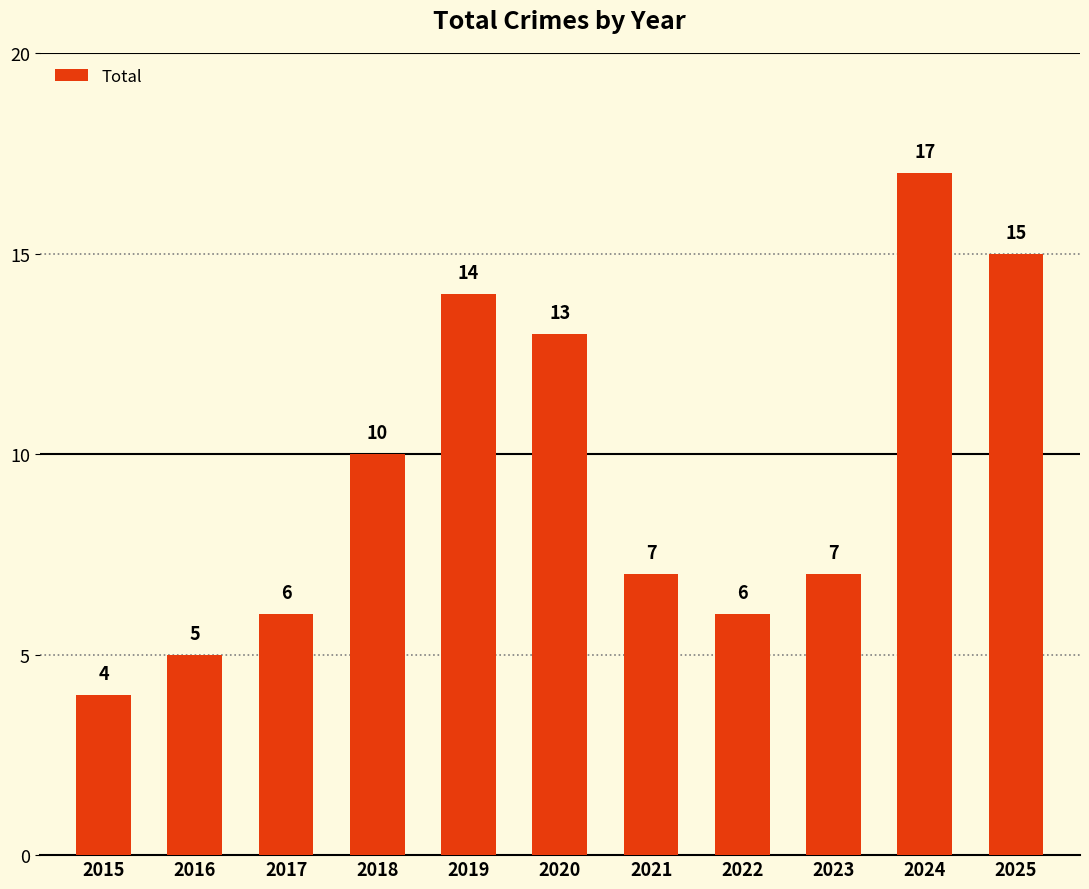

What is the average value?

9